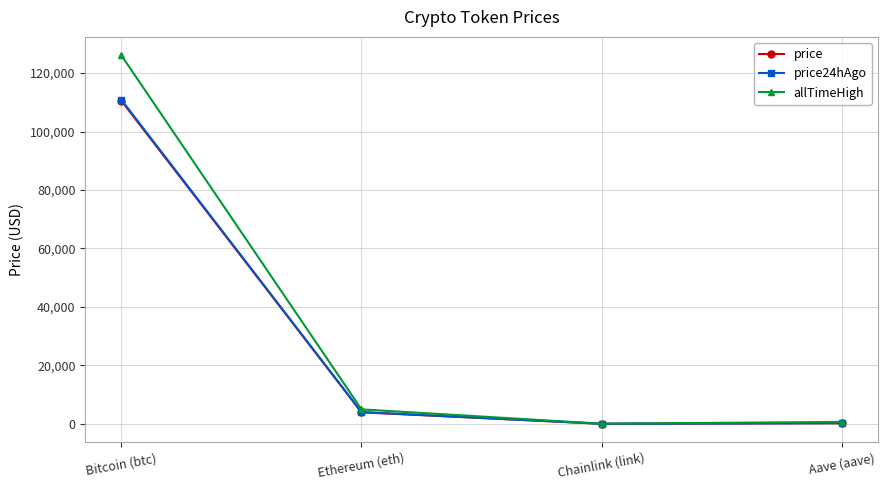

What are all the series names shown in the legend?

price, price24hAgo, allTimeHigh